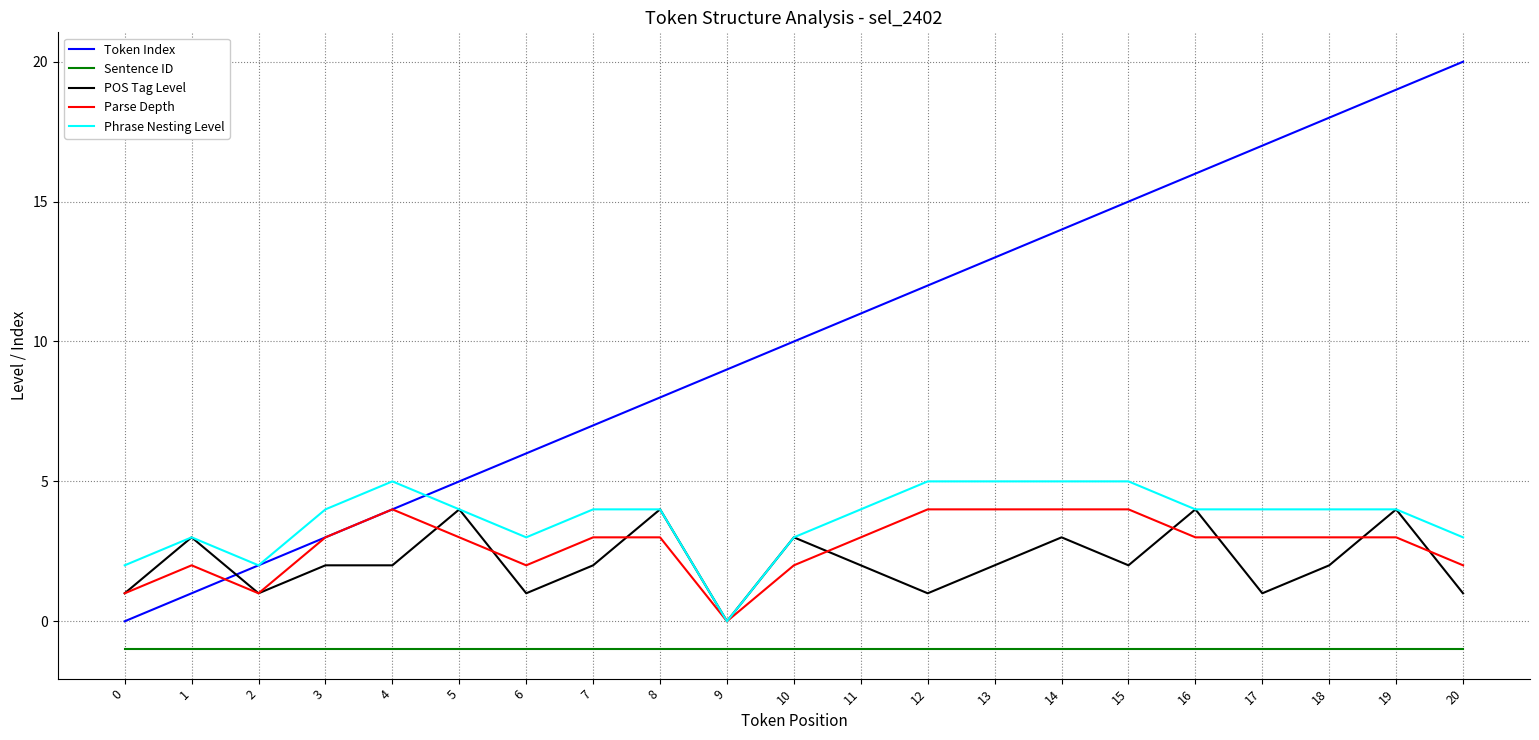

Reading left to right, list all the values displayed in this chart.

Token Index: 0=0	1=1	2=2	3=3	4=4	5=5	6=6	7=7	8=8	9=9	10=10	11=11	12=12	13=13	14=14	15=15	16=16	17=17	18=18	19=19	20=20
Sentence ID: 0=-1	1=-1	2=-1	3=-1	4=-1	5=-1	6=-1	7=-1	8=-1	9=-1	10=-1	11=-1	12=-1	13=-1	14=-1	15=-1	16=-1	17=-1	18=-1	19=-1	20=-1
POS Tag Level: 0=1	1=3	2=1	3=2	4=2	5=4	6=1	7=2	8=4	9=0	10=3	11=2	12=1	13=2	14=3	15=2	16=4	17=1	18=2	19=4	20=1
Parse Depth: 0=1	1=2	2=1	3=3	4=4	5=3	6=2	7=3	8=3	9=0	10=2	11=3	12=4	13=4	14=4	15=4	16=3	17=3	18=3	19=3	20=2
Phrase Nesting Level: 0=2	1=3	2=2	3=4	4=5	5=4	6=3	7=4	8=4	9=0	10=3	11=4	12=5	13=5	14=5	15=5	16=4	17=4	18=4	19=4	20=3